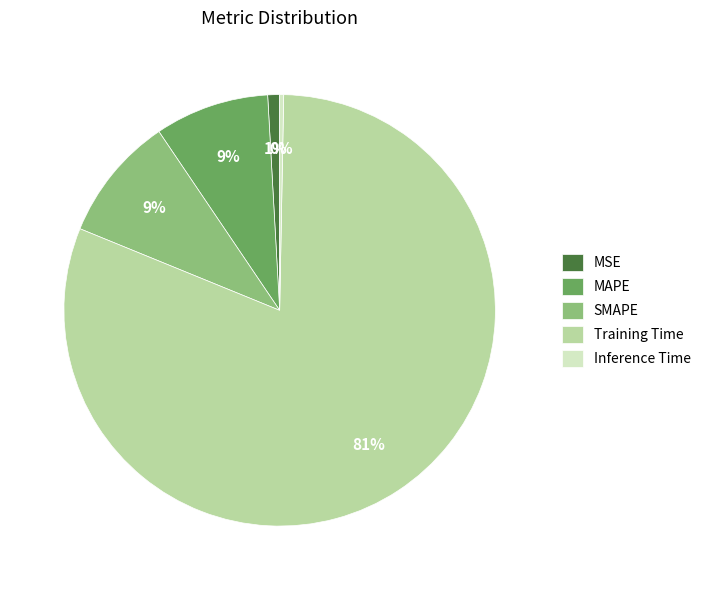

How many slices are in this pie chart?

5